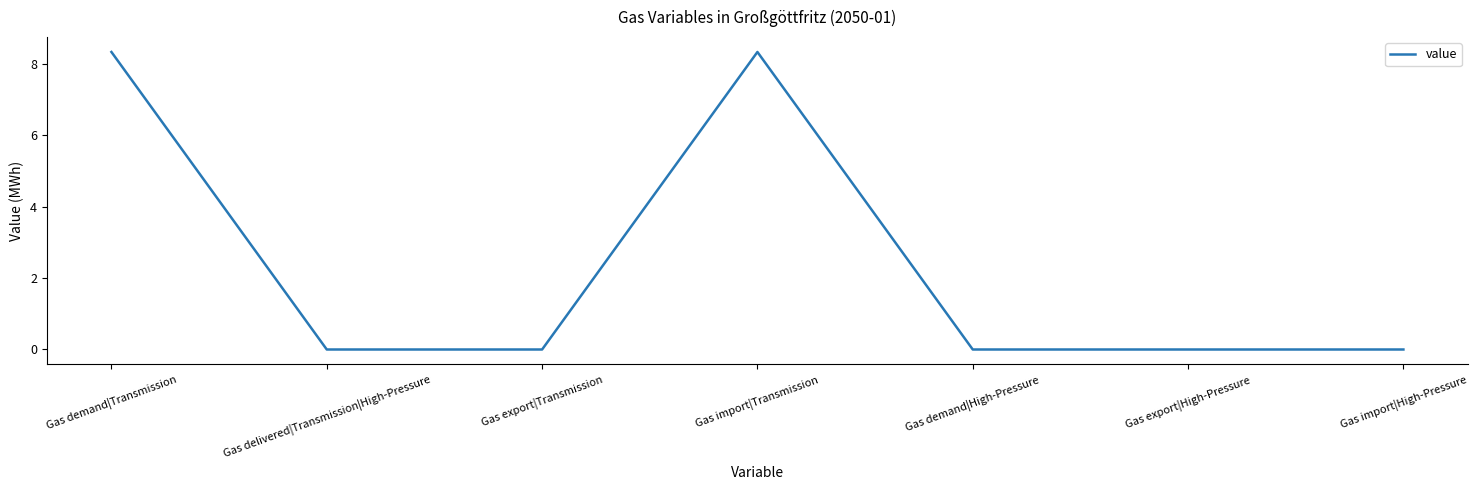

Between Gas import|Transmission and Gas export|High-Pressure, which is larger?

Gas import|Transmission